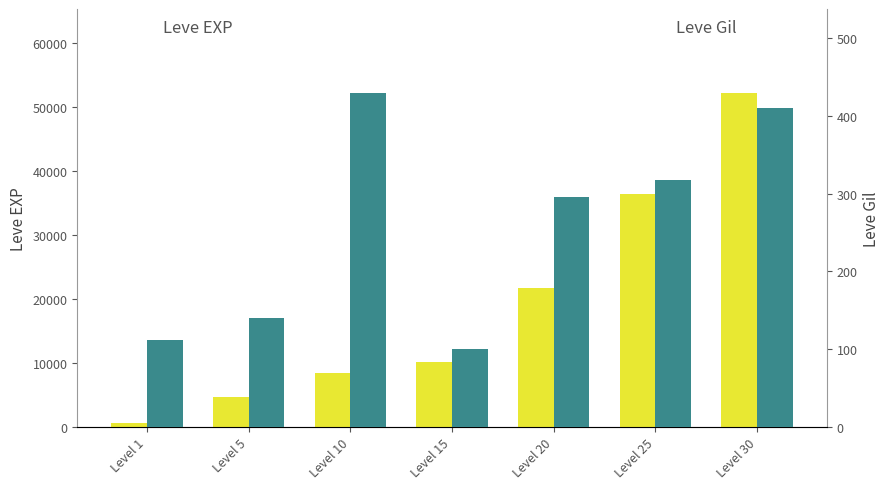

What is the minimum value for Leve Gil?

100